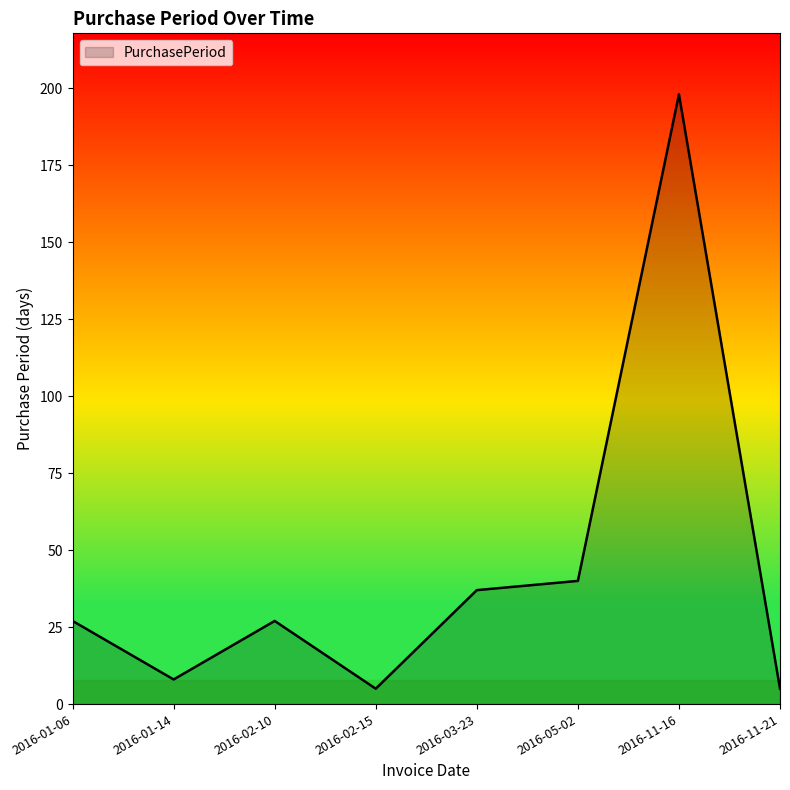

True or false: the data shows 198 at 2016-11-16.

True